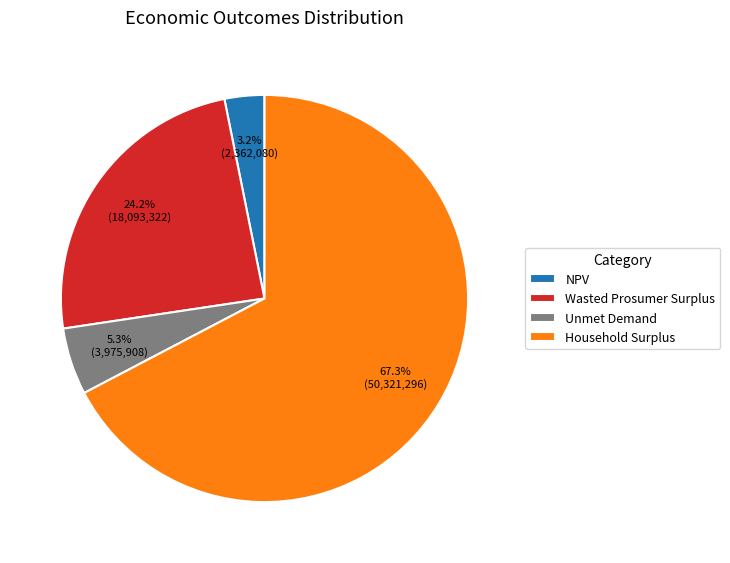

Which has a higher value, NPV or Wasted Prosumer Surplus?

Wasted Prosumer Surplus